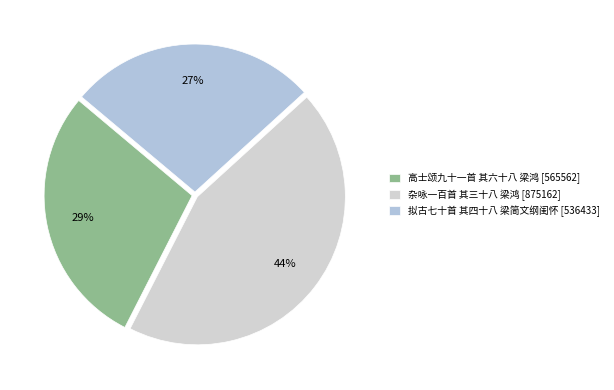

Do 杂咏一百首 其三十八 梁鸿 and 高士颂九十一首 其六十八 梁鸿 together represent more than half of the pie?

Yes